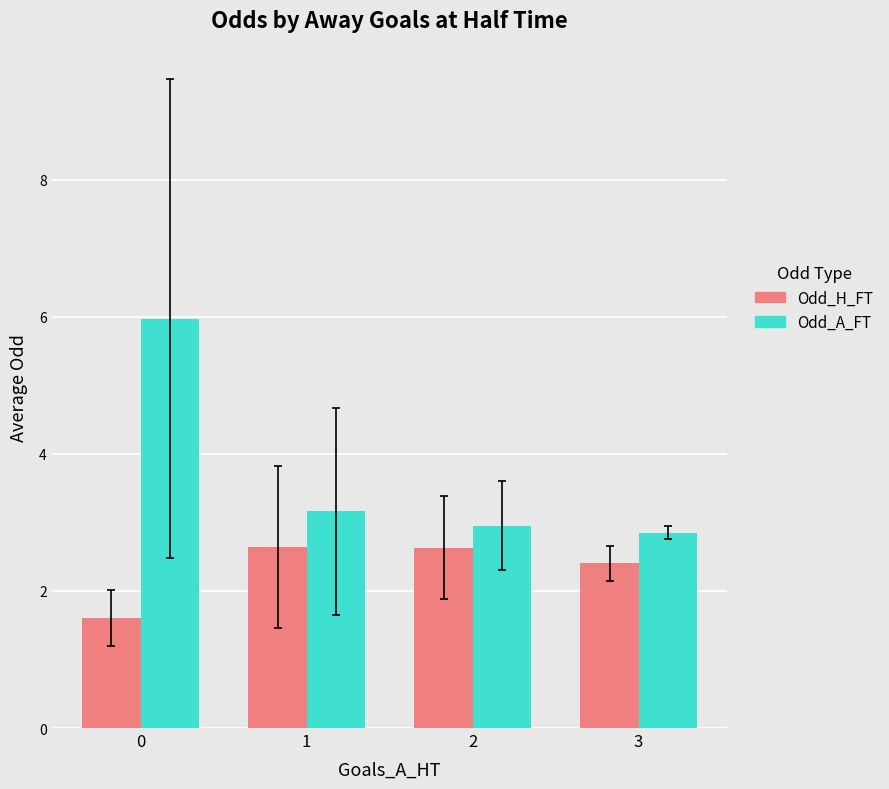

The Odd_H_FT series shows 1.1 at 1. True or false?

False